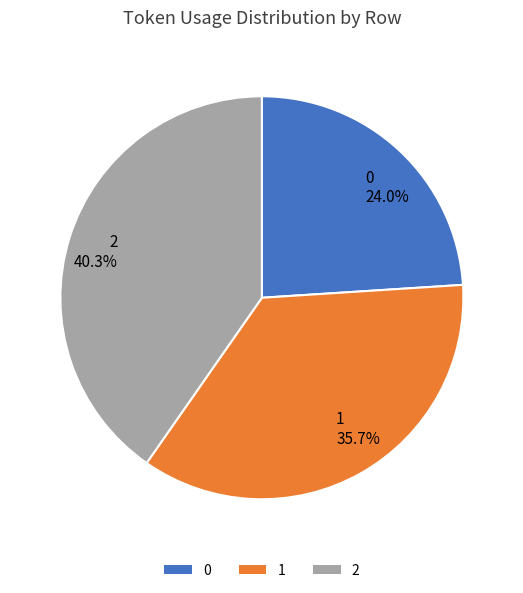

To the nearest percent, what is the difference between the largest and smallest slice percentages?

16%